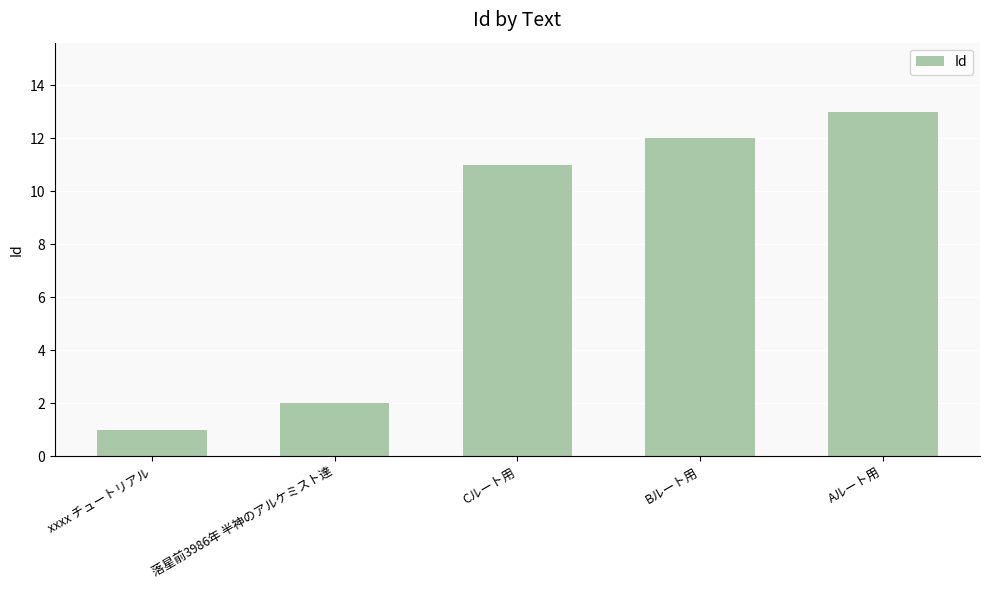

What is the label of the 5th bar from the left?

Aルート用